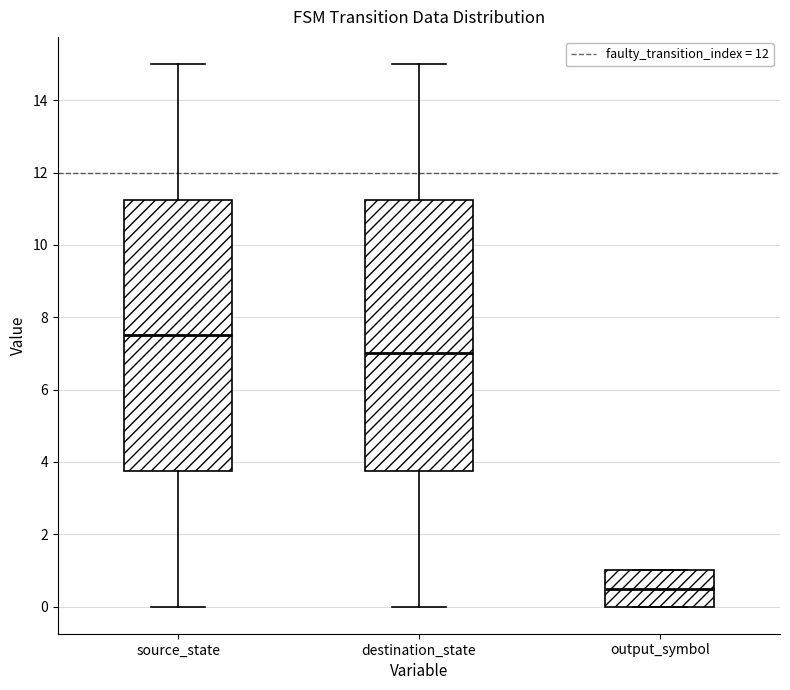

Which box has the lowest median line?

output_symbol